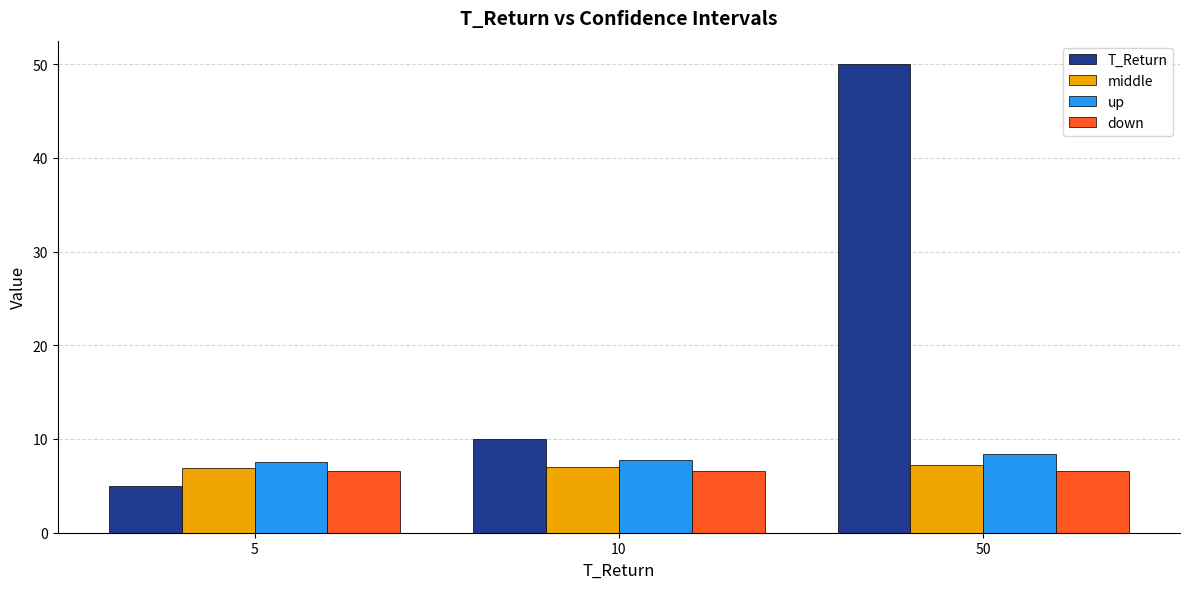

At how many categories does at least one series exceed 32?

1